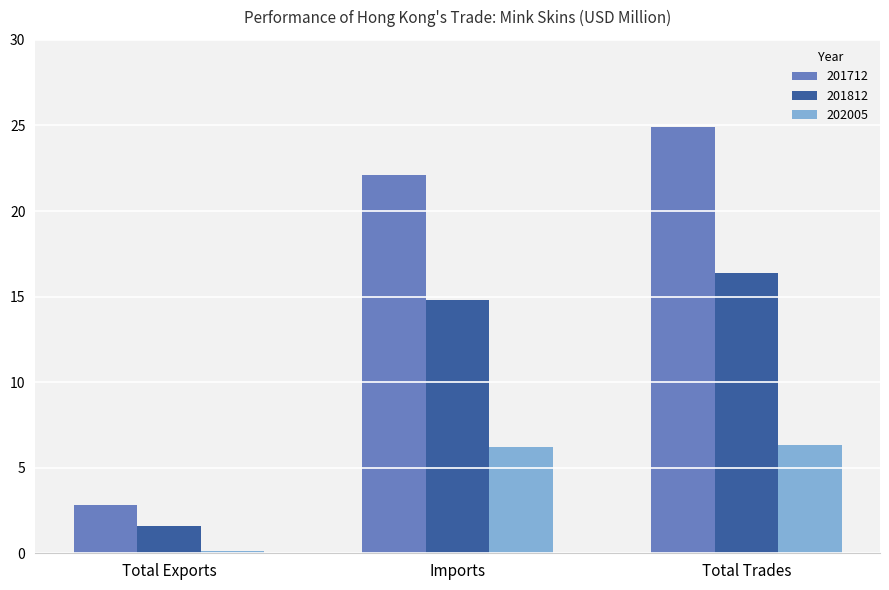

The value of 201812 at Total Exports is 0.6. True or false?

False